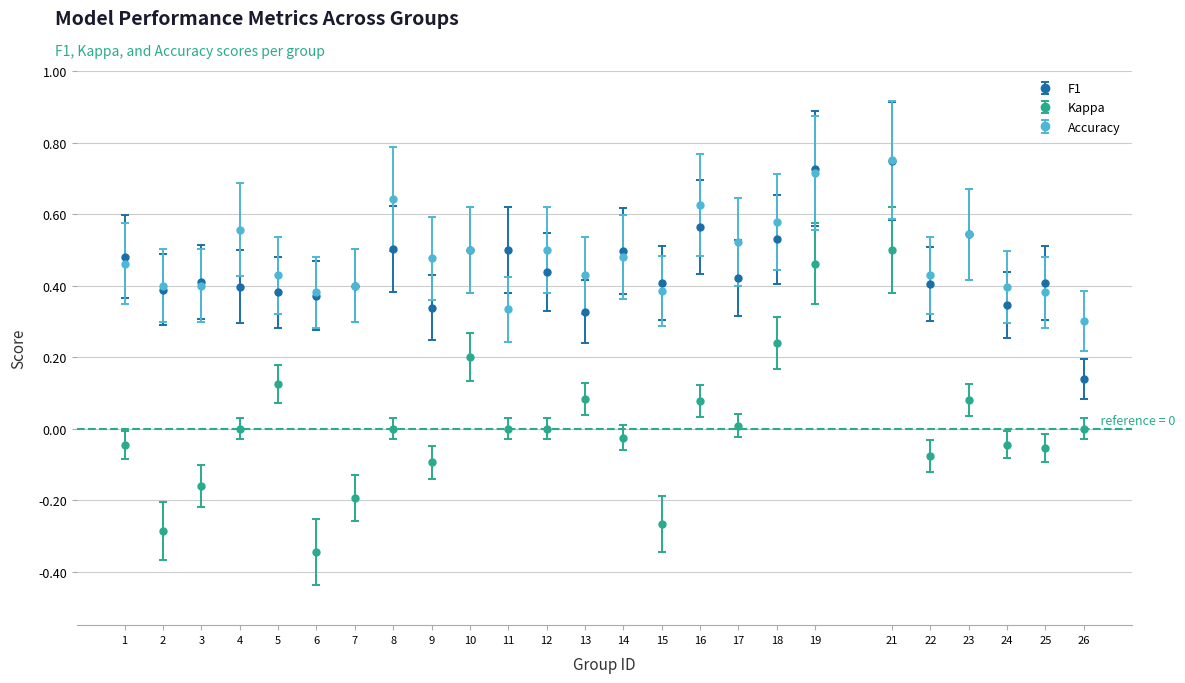

What is the total value across all series at 23?

1.2